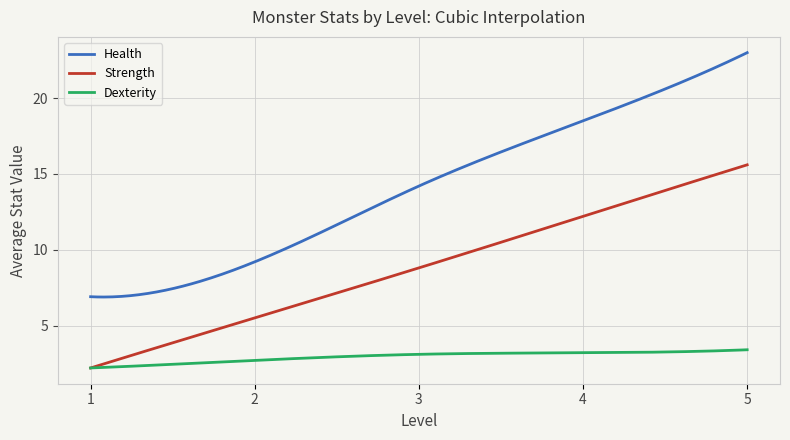

Which series has the largest total across all categories?

Health